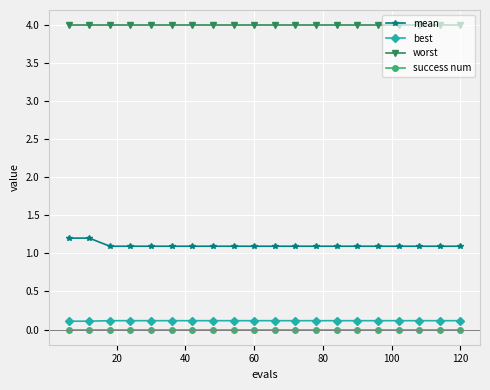

Reading left to right, what are all the values shown in this chart?

mean: 1.2	1.2	1.1	1.1	1.1	1.1	1.1	1.1	1.1	1.1	1.1	1.1	1.1	1.1	1.1	1.1	1.1	1.1	1.1	1.1
best: 0.1	0.1	0.1	0.1	0.1	0.1	0.1	0.1	0.1	0.1	0.1	0.1	0.1	0.1	0.1	0.1	0.1	0.1	0.1	0.1
worst: 4.0	4.0	4.0	4.0	4.0	4.0	4.0	4.0	4.0	4.0	4.0	4.0	4.0	4.0	4.0	4.0	4.0	4.0	4.0	4.0
success num: 0.0	0.0	0.0	0.0	0.0	0.0	0.0	0.0	0.0	0.0	0.0	0.0	0.0	0.0	0.0	0.0	0.0	0.0	0.0	0.0